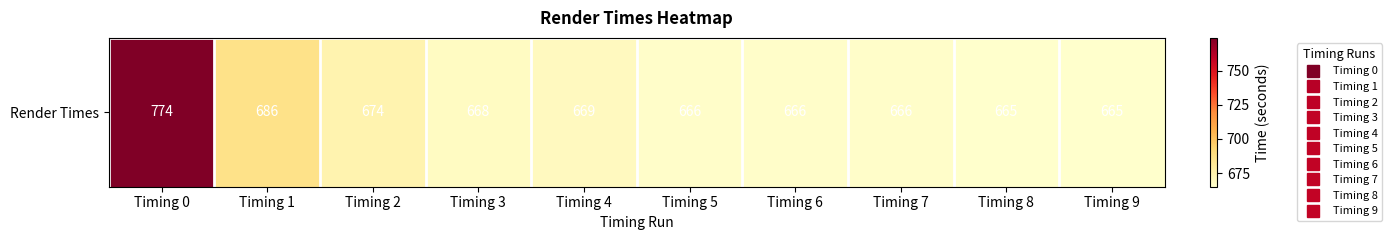

Is it true that the value at Timing 2 is 674?

True